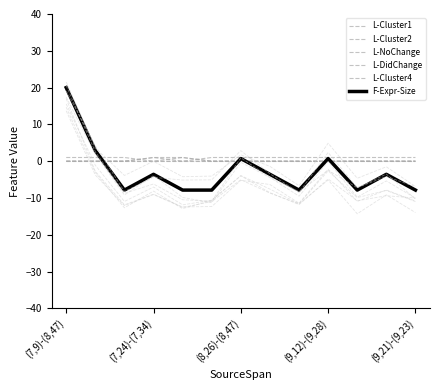

Which series has the widest spread of values?

F-Expr-Size